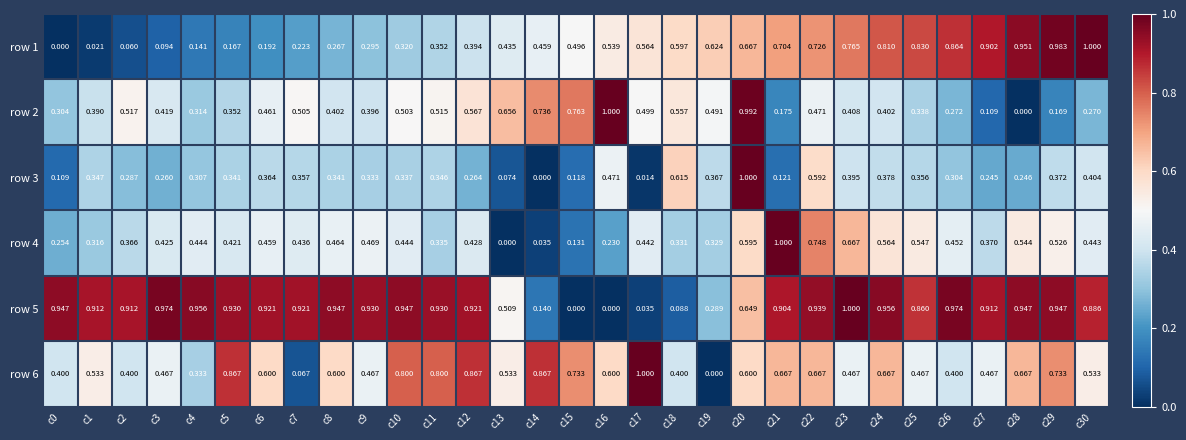

How many series are shown in this chart?

6